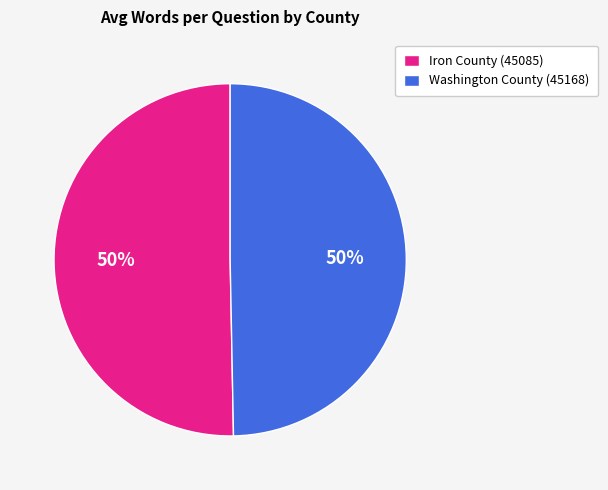

Is it true that Washington County (45168) is 60% of the pie?

False